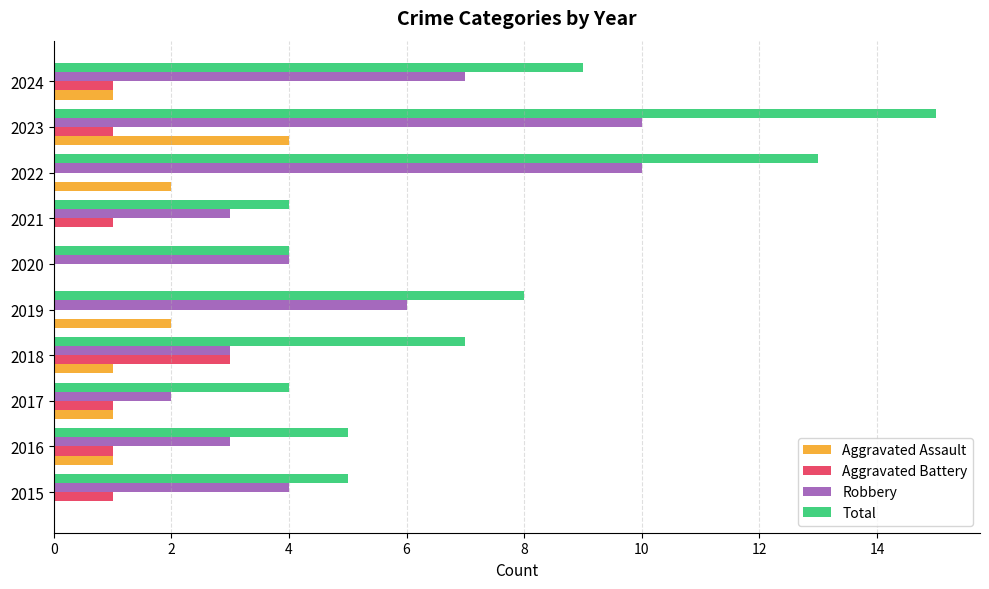

Between 2015 and 2022, which series saw the biggest shift?

Total